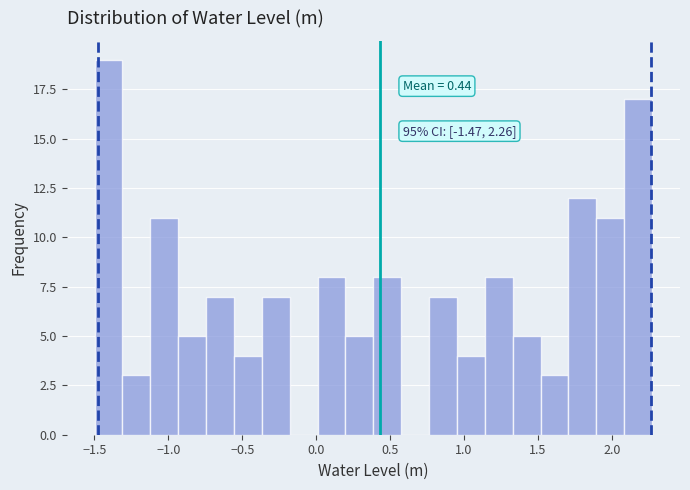

Around what value on the x-axis is the tallest bar? Give the approximate position of its centre, as read against the axis.

-1.40